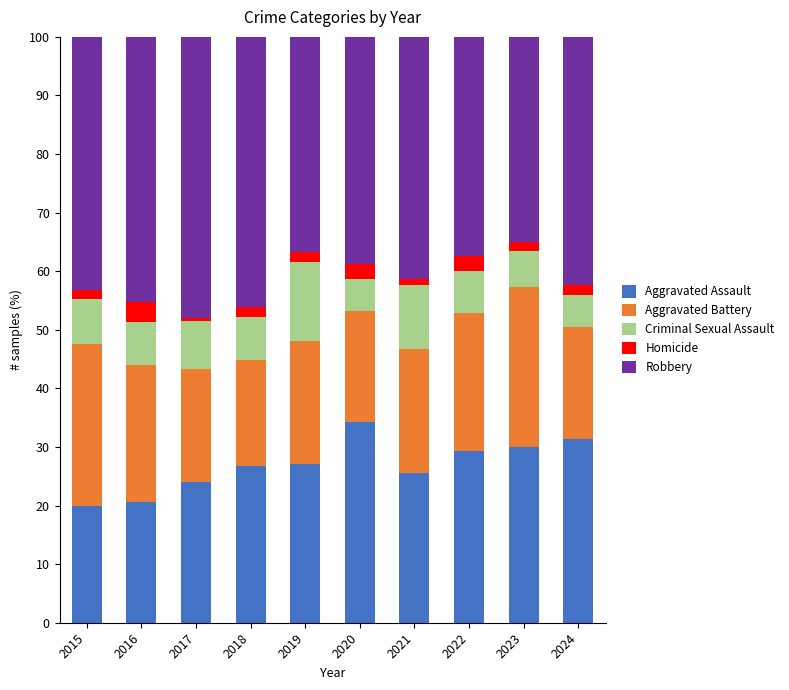

Is it true that Aggravated Assault equals 19.9 at 2015?

True